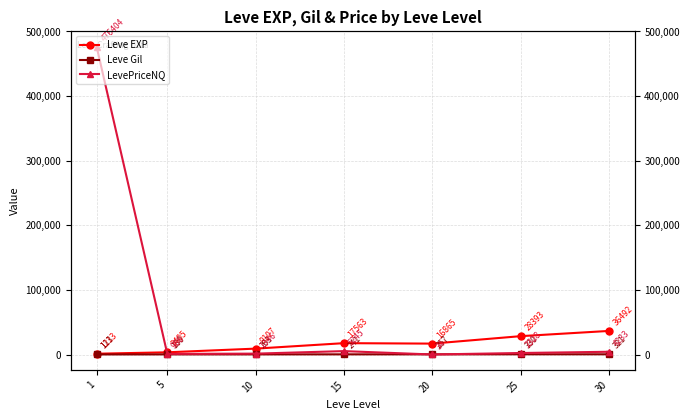

Is it true that Leve Gil equals 320.8 at 30?

True